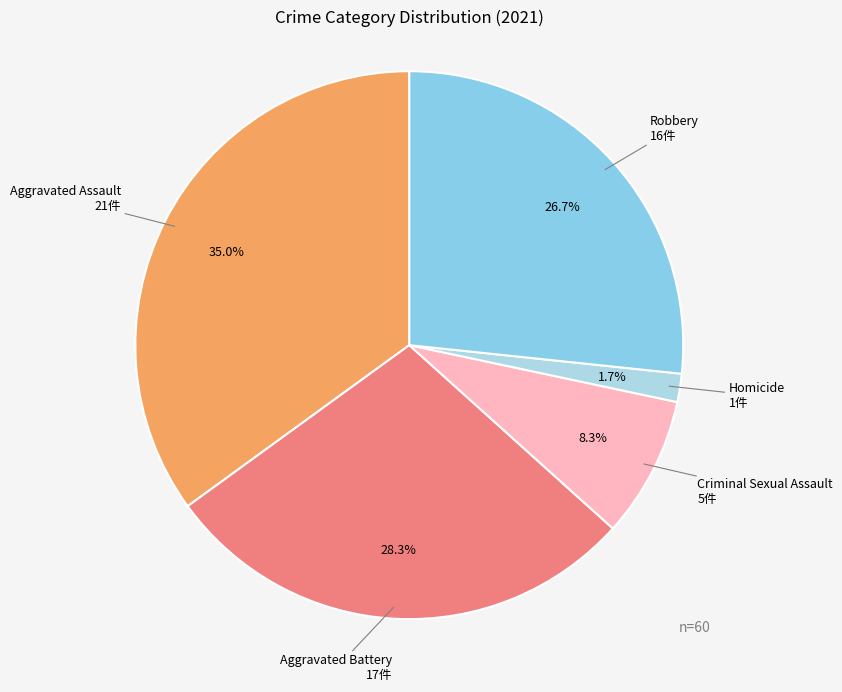

How many segments does this pie chart have?

5